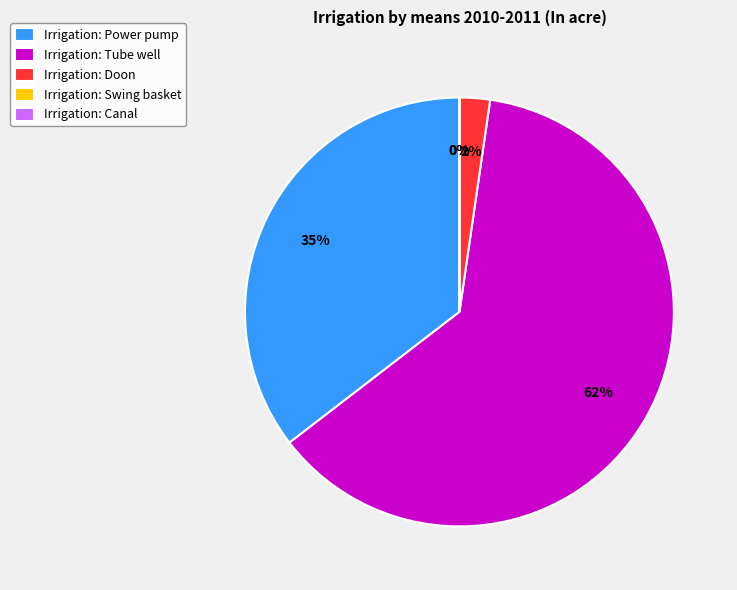

True or false: Irrigation: Tube well accounts for 51% of the total.

False